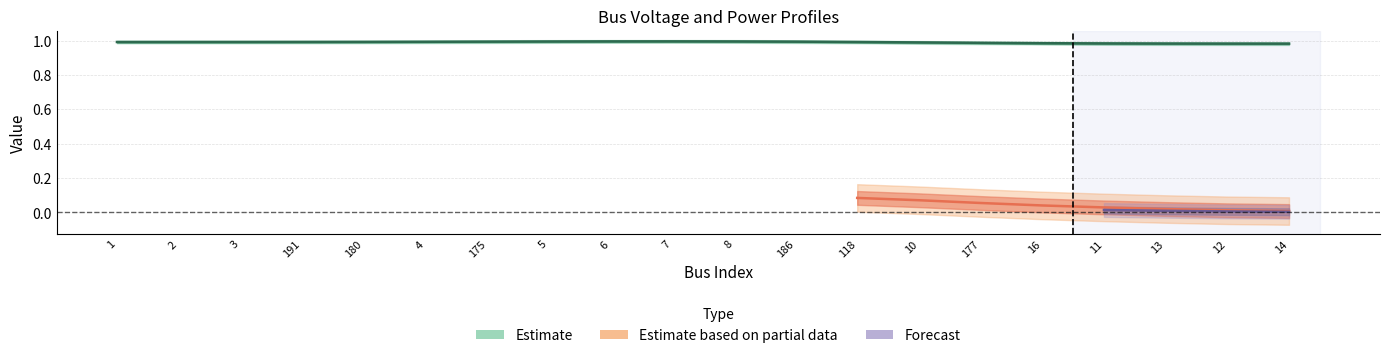

What is the value of the Vm point at the 11th from the left?

1.0